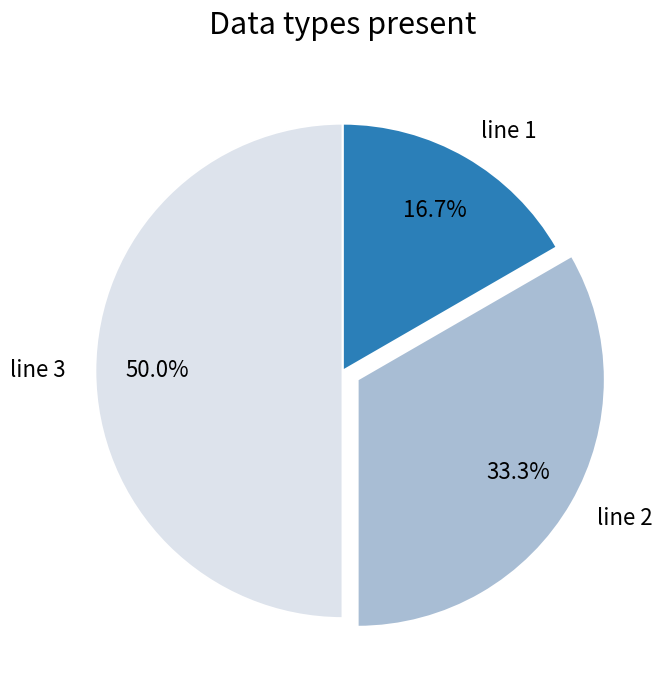

To the nearest percent, what is the difference between the largest and smallest slice percentages?

33%